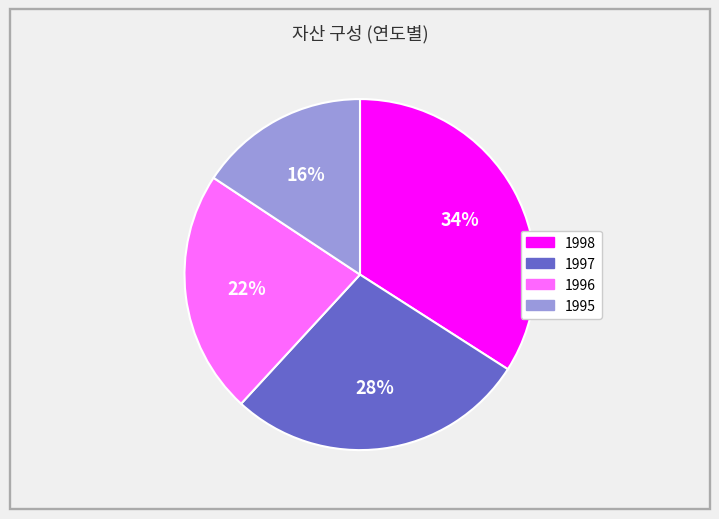

What percentage is the 1997 slice, to the nearest percent?

28%